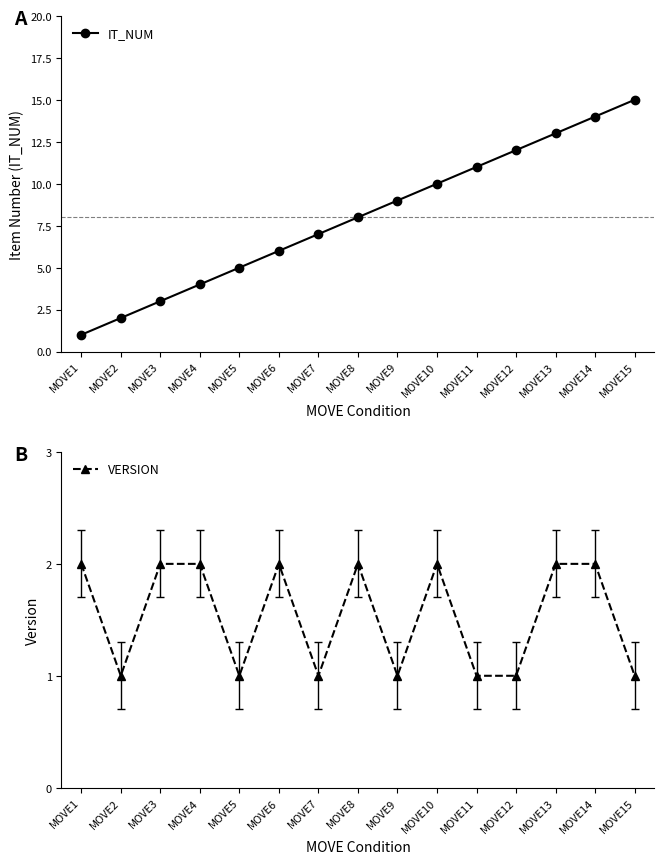

What is the difference between the maximum and second lowest values in the IT_NUM series?

13